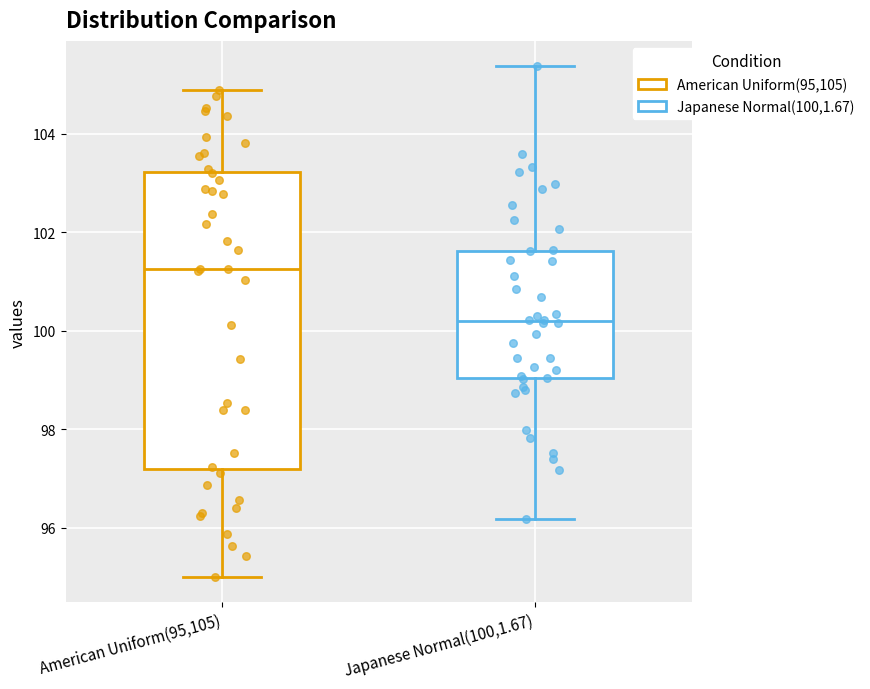

Reading left to right, read every box against the y-axis: the position of its median line, the range the box covers, and the ends of its whiskers. The values are not printed on the chart, so give them approximately, as read against the axis.

American Uniform(95,105): median 101.2, box 97.2 to 103.2, whiskers 95.0 to 104.8
Japanese Normal(100,1.67): median 100.2, box 99.0 to 101.6, whiskers 96.2 to 105.4